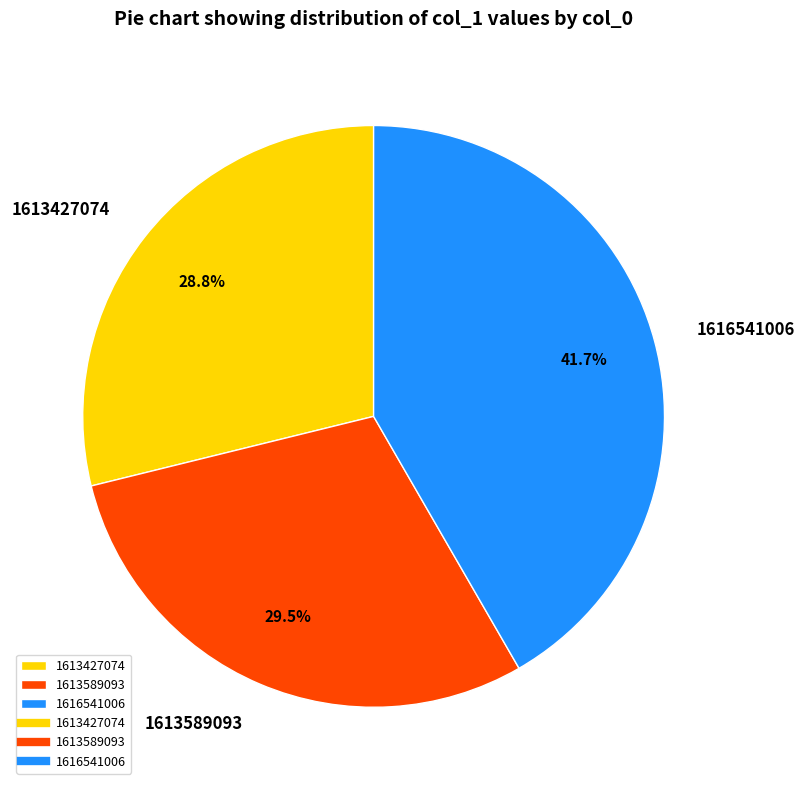

How many segments does this pie chart have?

3